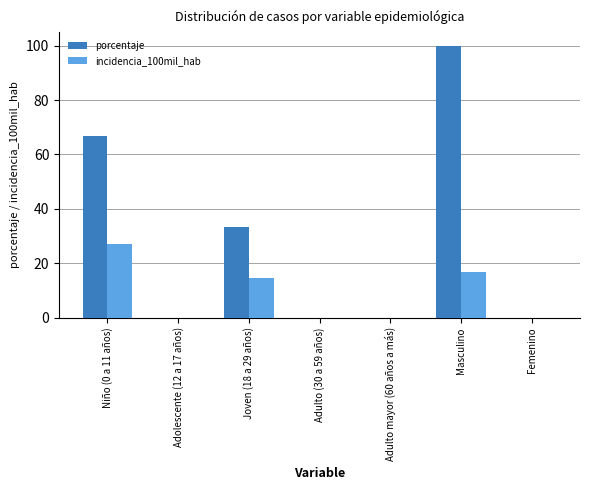

Count the number of data series in this chart.

2